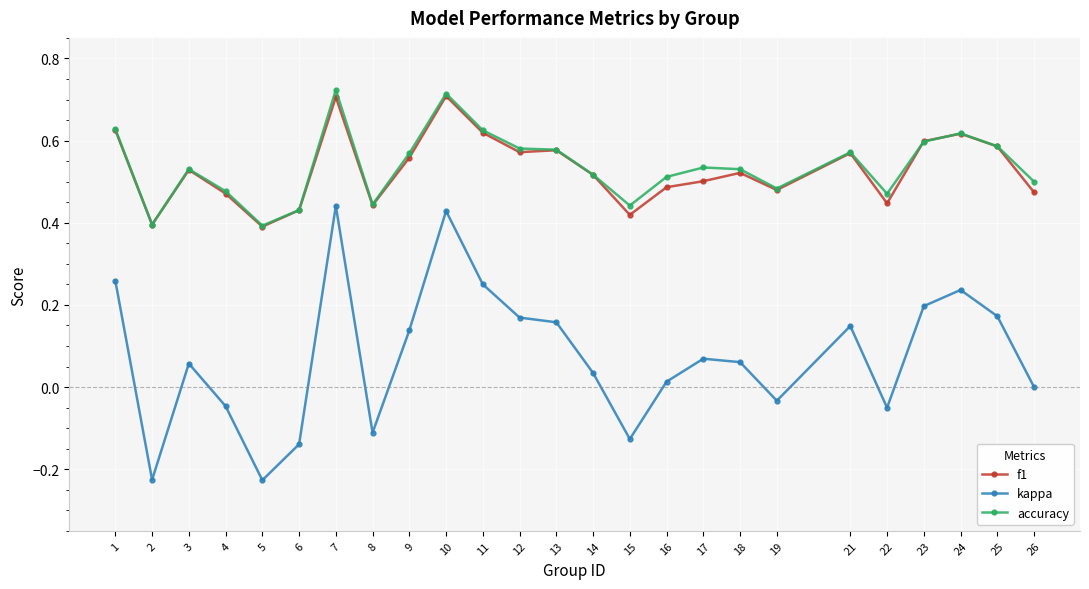

Is the value of accuracy at 23 greater than the value of kappa at 25?

Yes